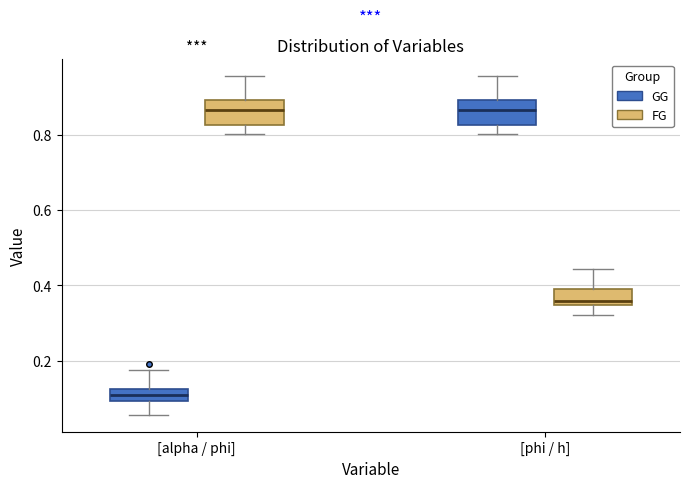

Reading left to right, read every box against the y-axis: the position of its median line, the range the box covers, and the ends of its whiskers. The values are not printed on the chart, so give them approximately, as read against the axis.

[alpha / phi] (GG): median 0.10 (inside the box), box 0.10 to 0.12, whiskers 0.06 to 0.18
[alpha / phi] (FG): median 0.86, box 0.82 to 0.90, whiskers 0.80 to 0.96
[phi / h] (GG): median 0.86, box 0.82 to 0.90, whiskers 0.80 to 0.96
[phi / h] (FG): median 0.36, box 0.34 to 0.38, whiskers 0.32 to 0.44